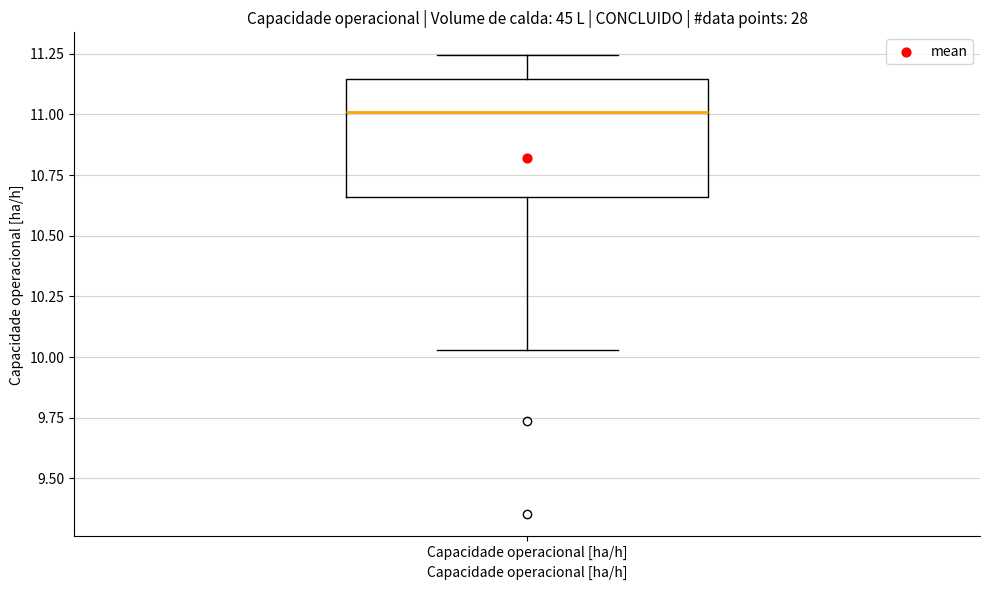

Where does the upper whisker of the box for Capacidade operacional [ha/h] end on the y-axis? The values are not printed on the chart, so give them approximately, as read against the axis.

11.25